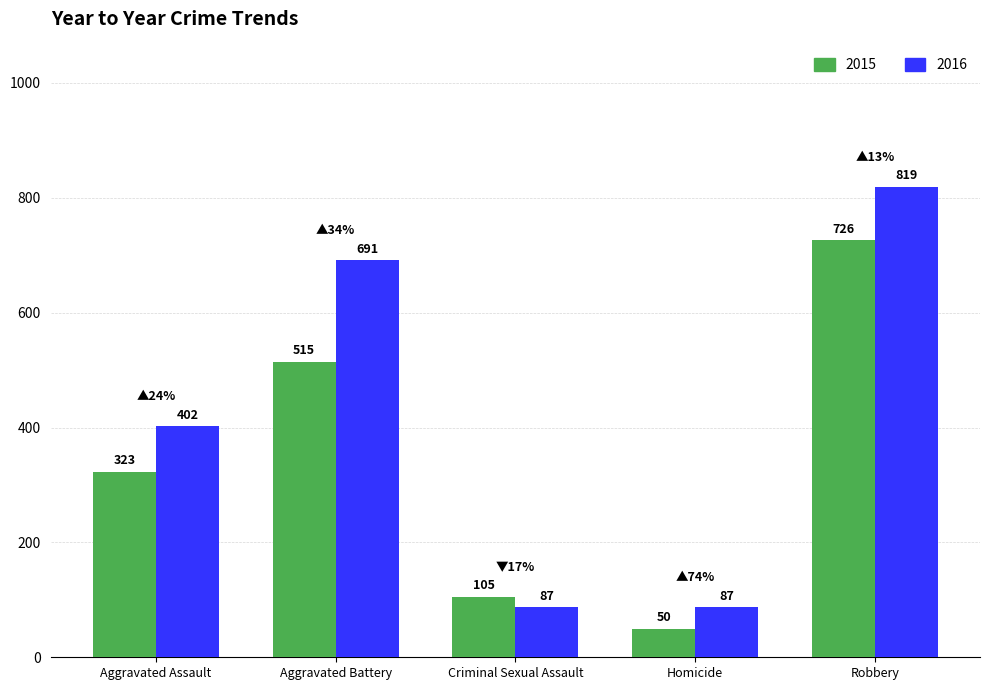

What is the sum of the 2016 values at Aggravated Assault and Aggravated Battery?

1093